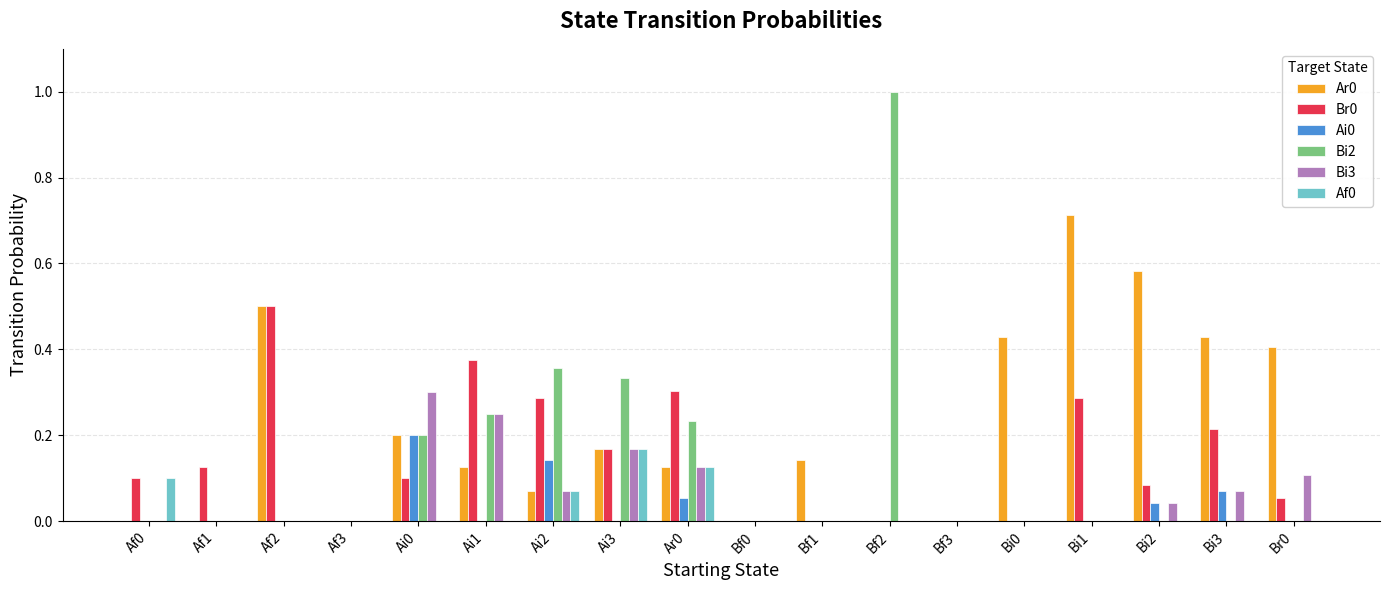

At which category does the chart reach its peak across all series?

Bf2